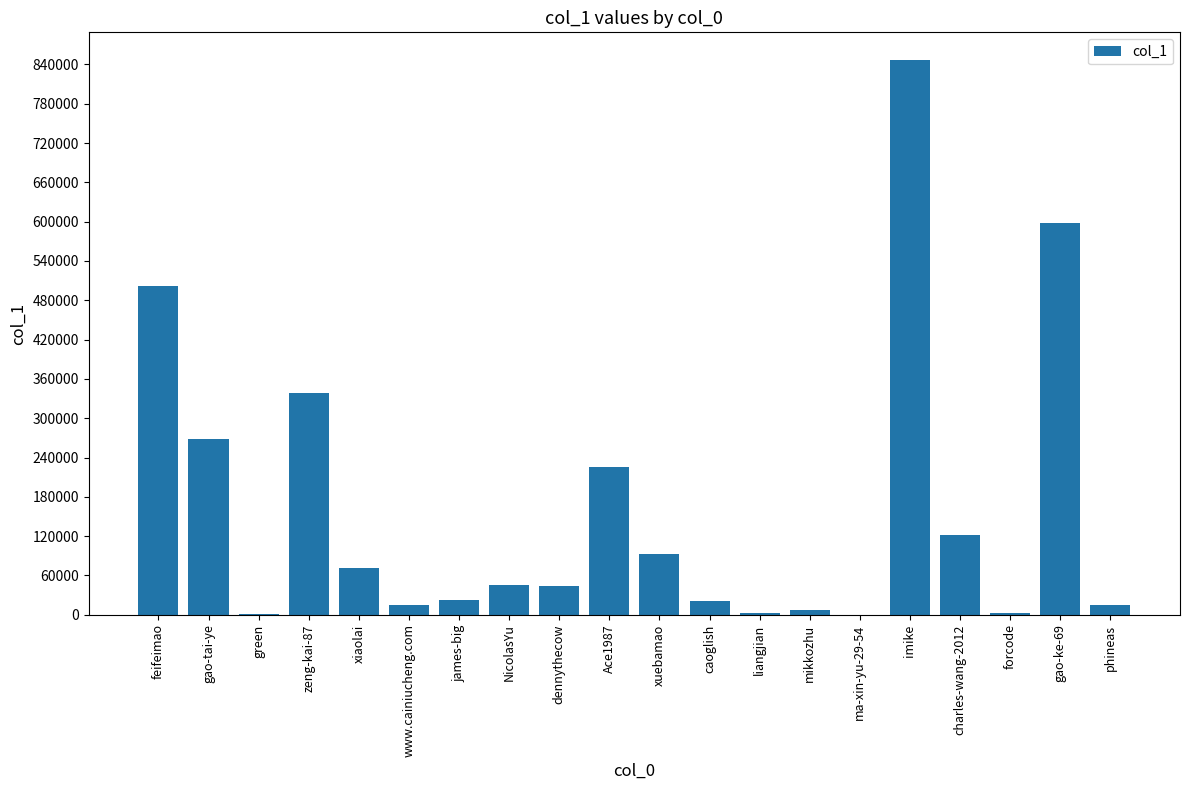

At which label is the value closest to 423393?

feifeimao